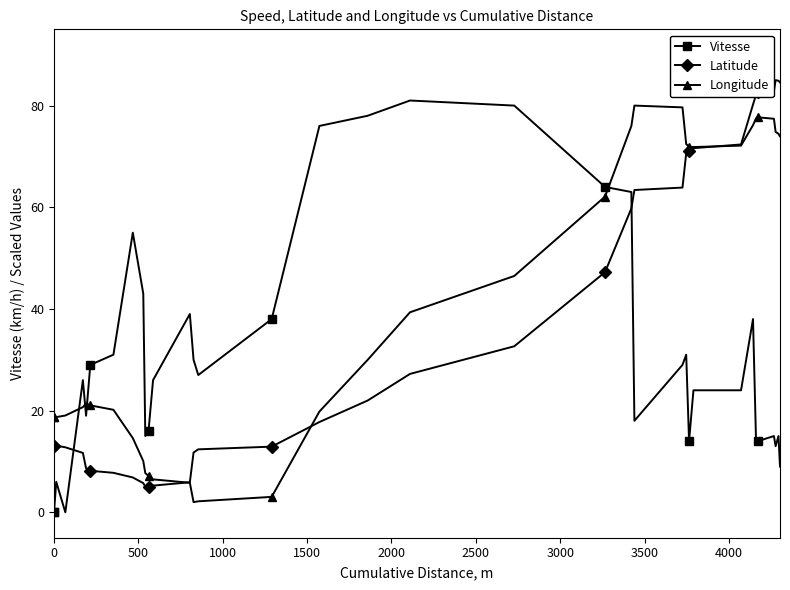

How many intersections are there between Latitude and Vitesse?

2